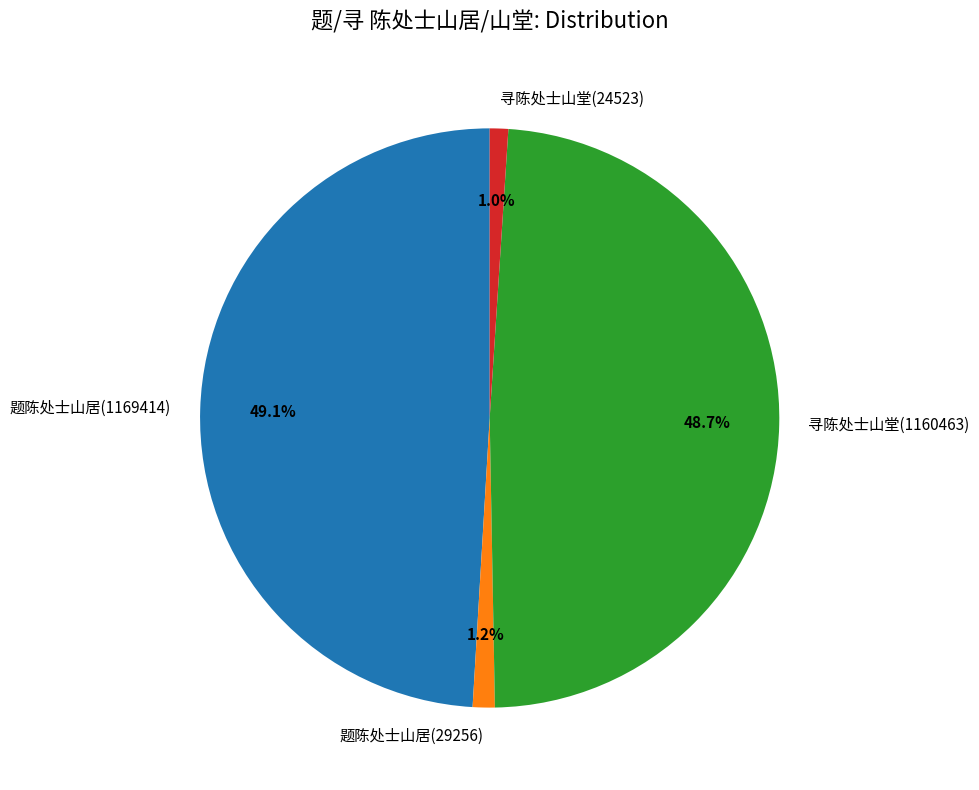

What is the ratio of the value at 寻陈处士山堂(24523) to the value at 题陈处士山居(29256)?

0.8